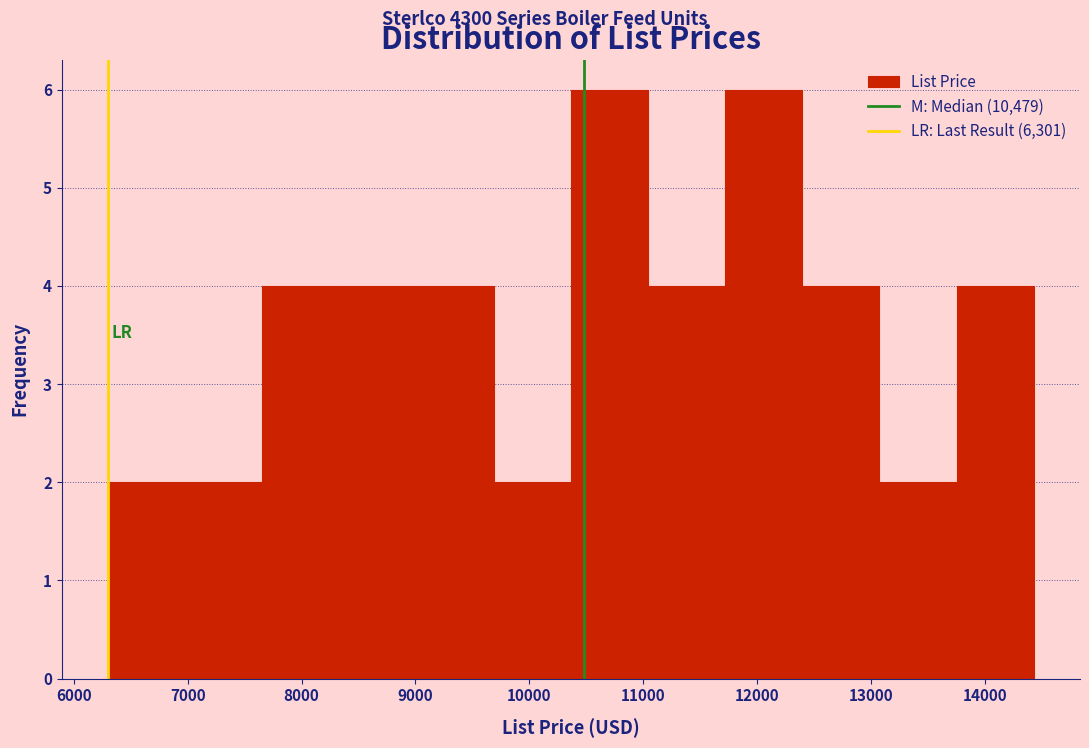

What is the height of the bar covering 7000 to 7700 on the x-axis? Neither the bar edges nor the heights are printed on the chart, so give them approximately, as read against the axes.

2